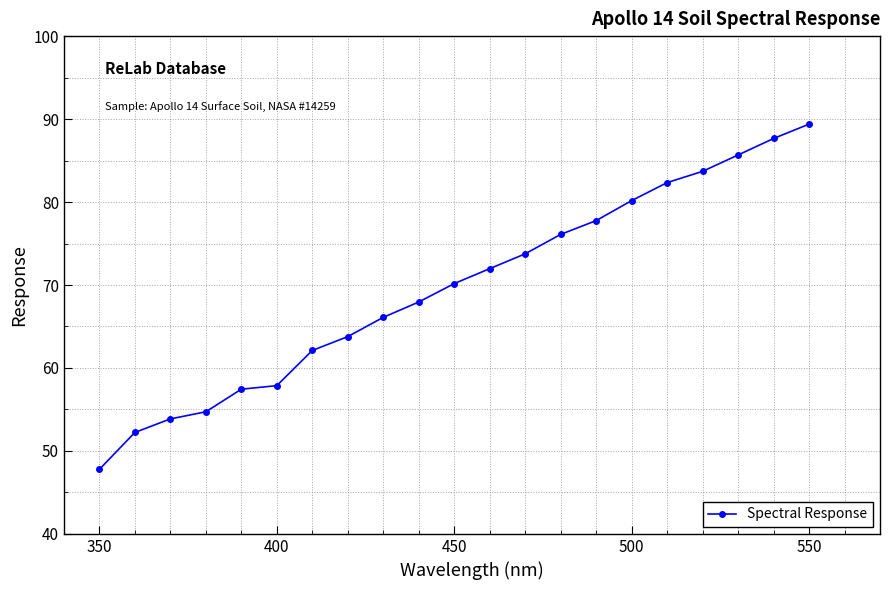

What is the value of the 21st point from the left?

89.4